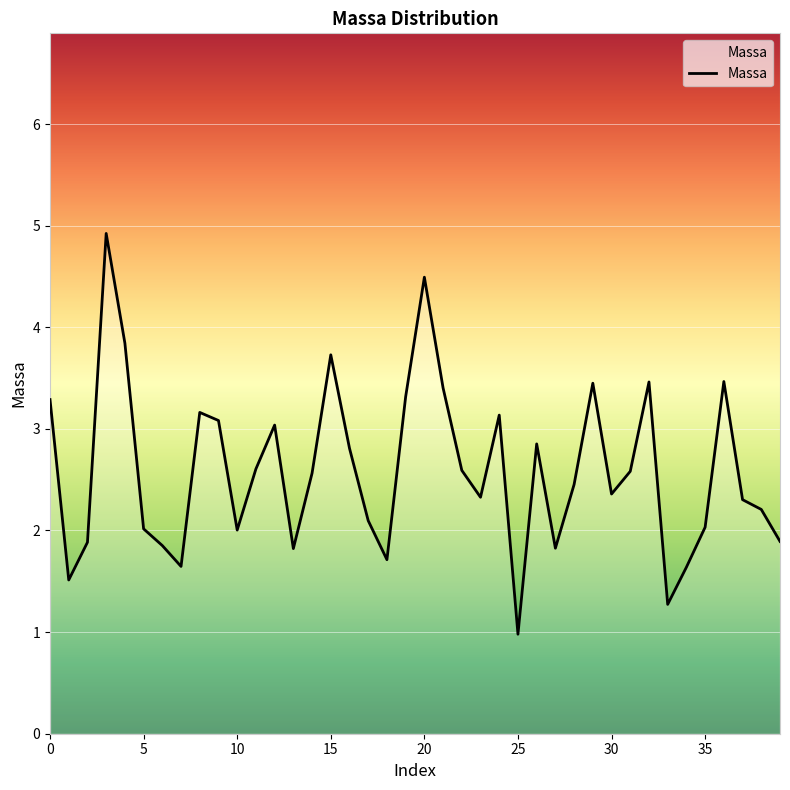

What is the smallest value displayed?

1.0